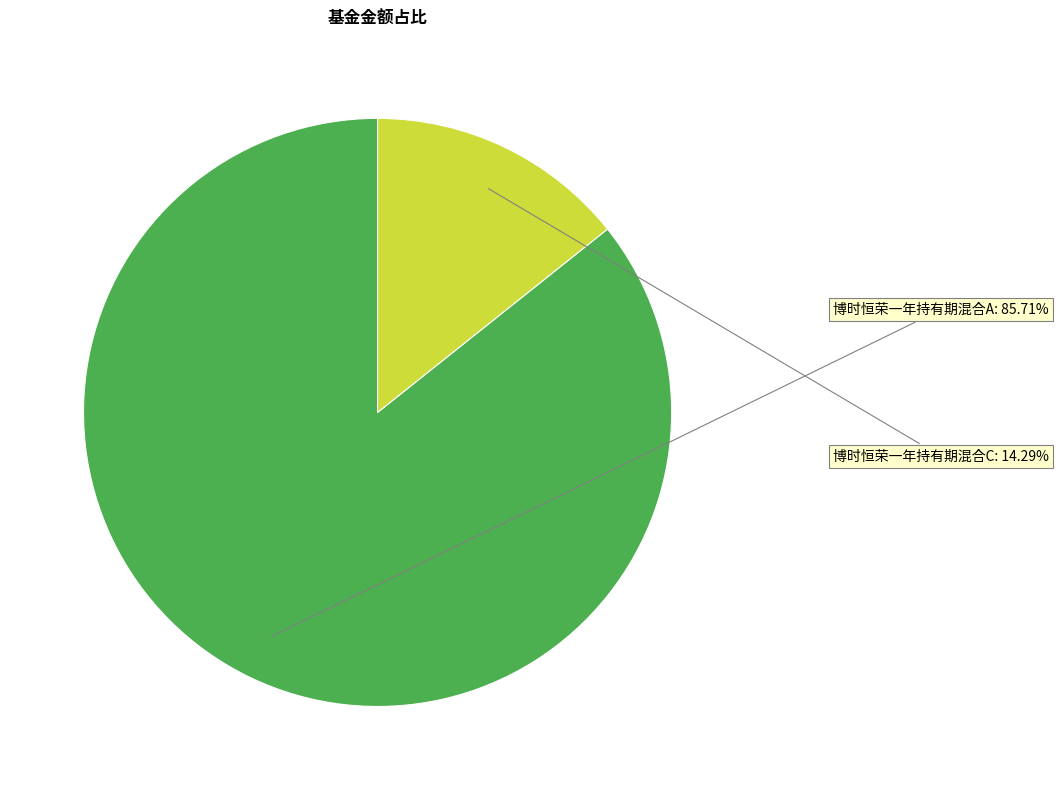

Rank the categories by value from highest to lowest.

博时恒荣一年持有期混合A, 博时恒荣一年持有期混合C